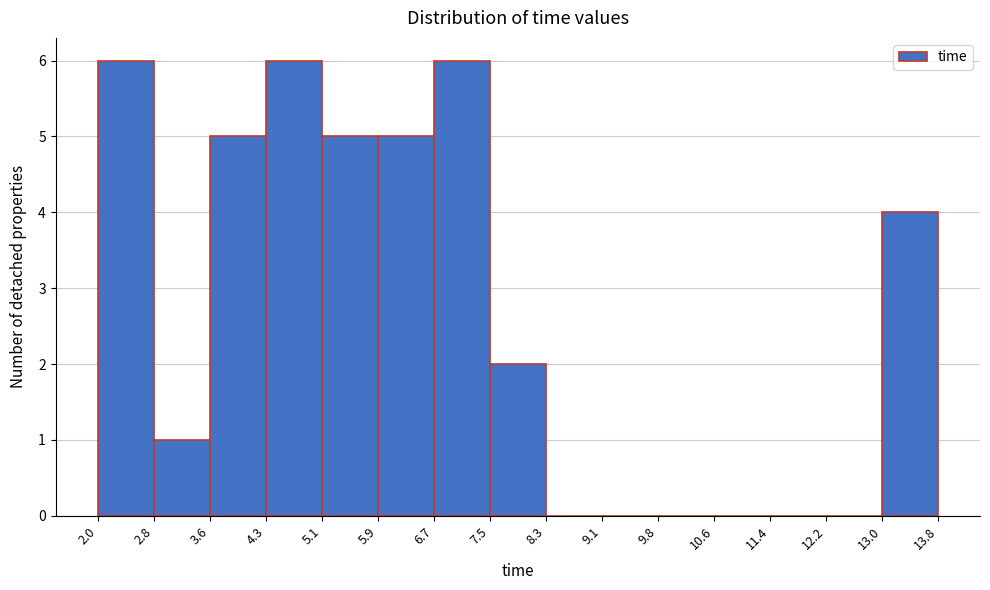

Reading left to right, transcribe this chart: for each bar, give the range it covers on the x-axis and its height. The values are not printed on the chart, so give them approximately, as read against the axis.

2.0 to 2.8: 6
2.8 to 3.6: 1
3.6 to 4.3: 5
4.3 to 5.1: 6
5.1 to 5.9: 5
5.9 to 6.7: 5
6.7 to 7.5: 6
7.5 to 8.3: 2
8.3 to 9.1: 0
9.1 to 9.8: 0
9.8 to 10.6: 0
10.6 to 11.4: 0
11.4 to 12.2: 0
12.2 to 13.0: 0
13.0 to 13.8: 4